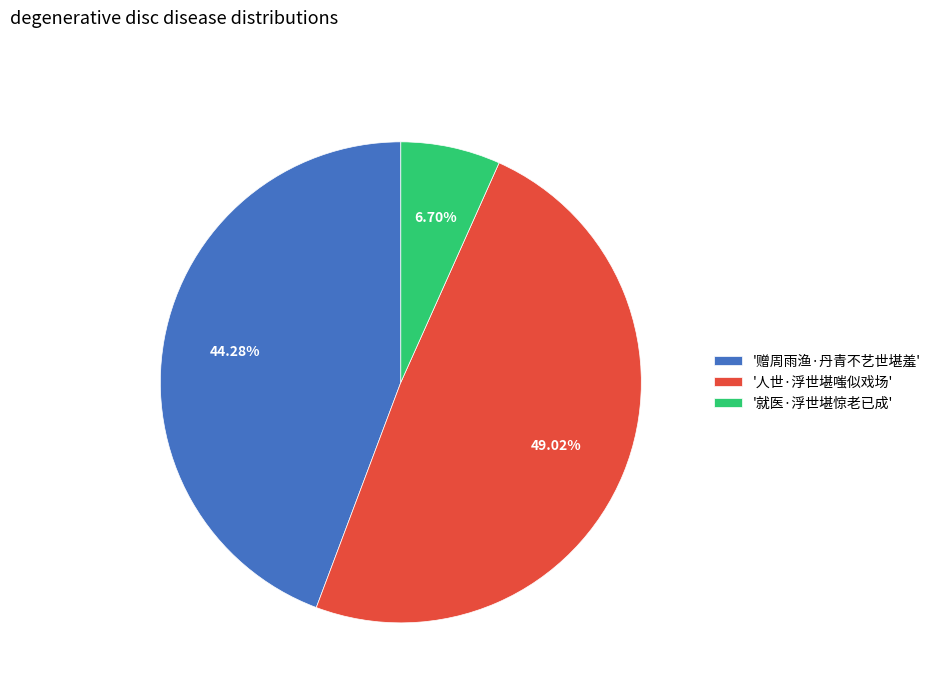

How many segments does this pie chart have?

3